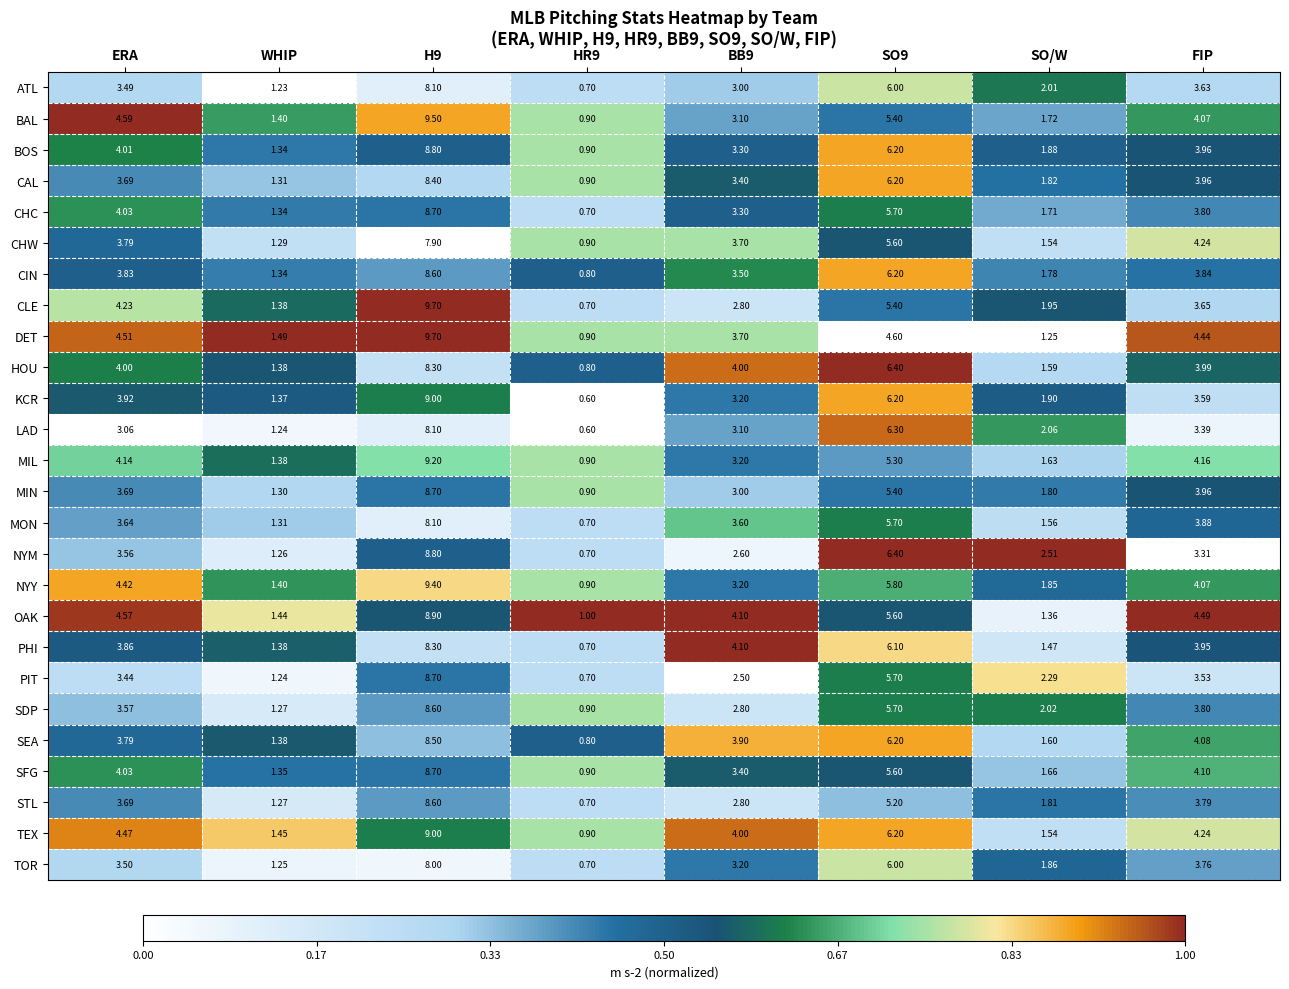

Where is BOS nearest to the value 4?

ERA